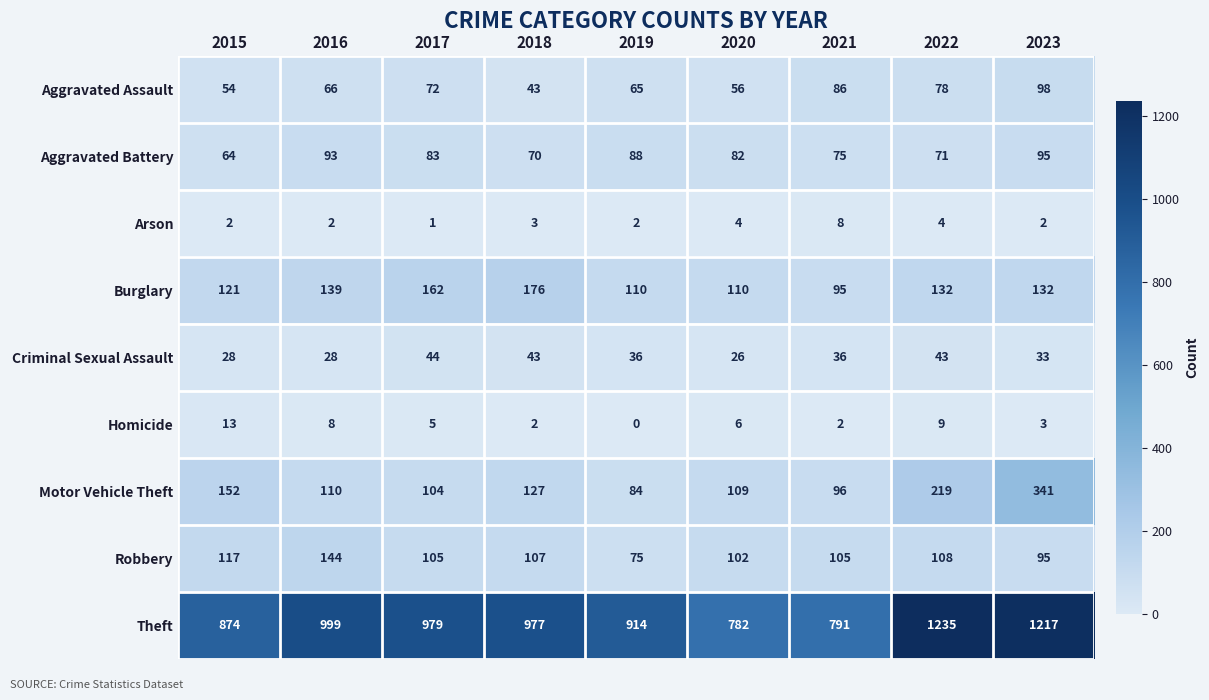

Count the number of data series in this chart.

9